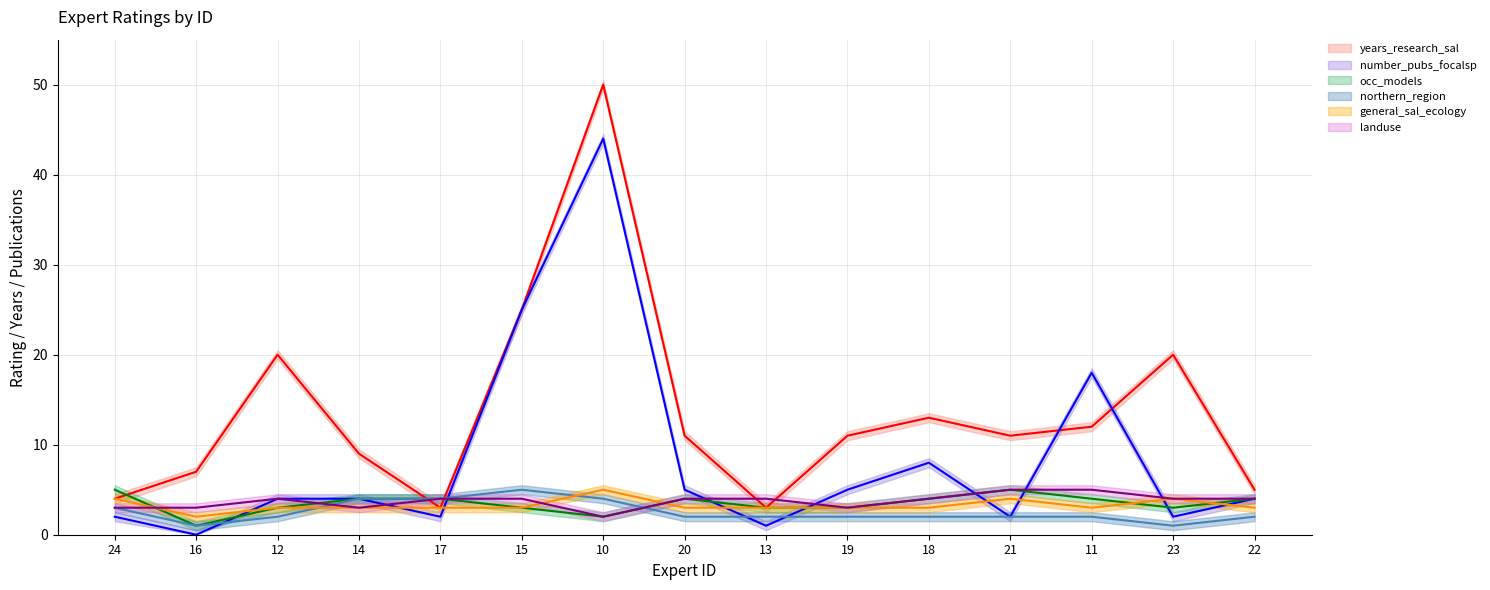

What is the label of the 6th point from the left?

15